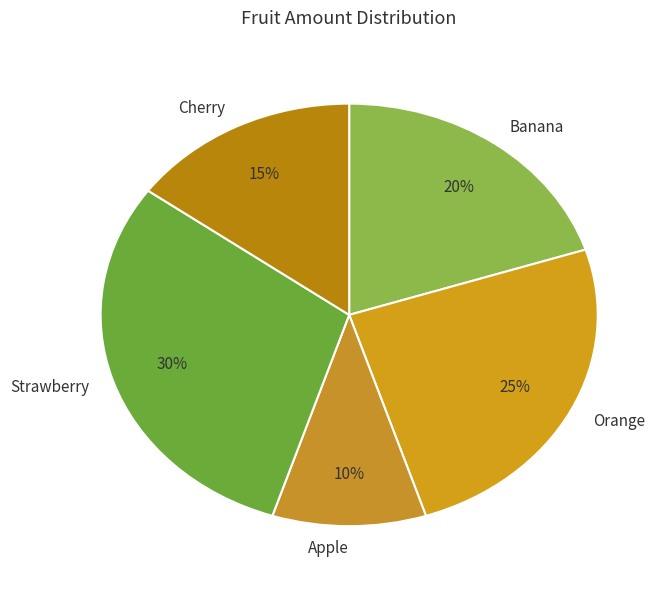

To the nearest percent, what percentage of the pie is Apple?

10%